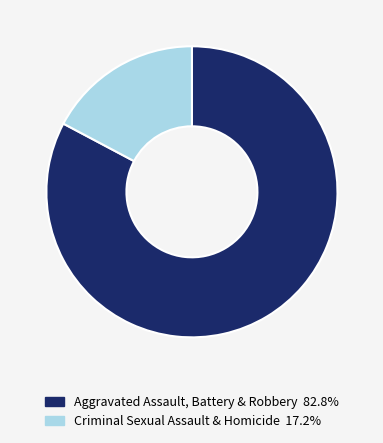

Does any single category account for the majority?

Yes